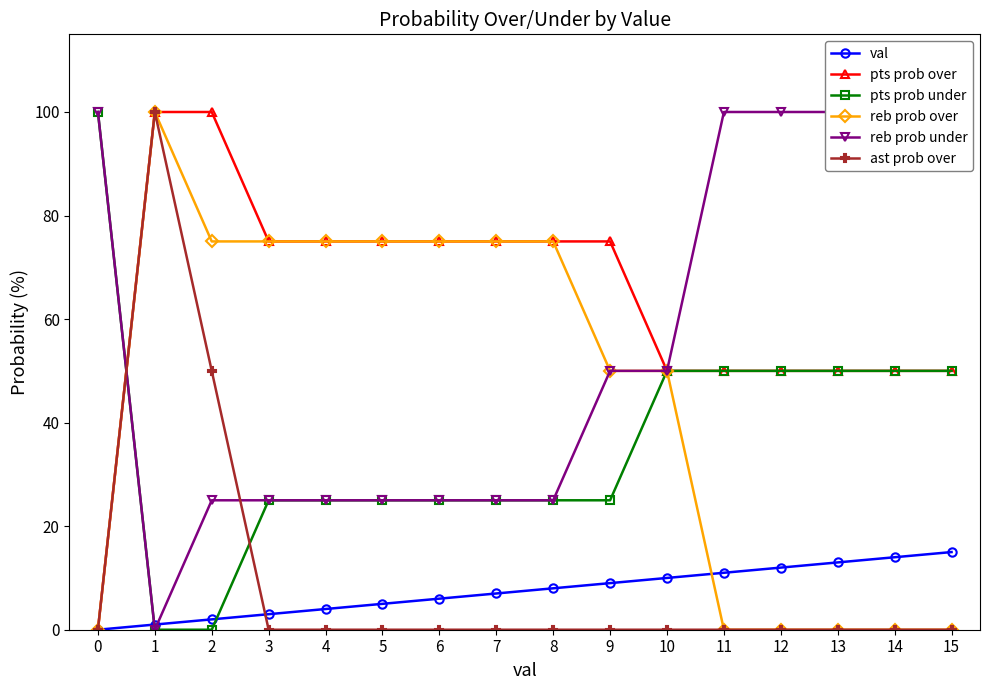

True or false: ast prob over and val cross at least once.

True